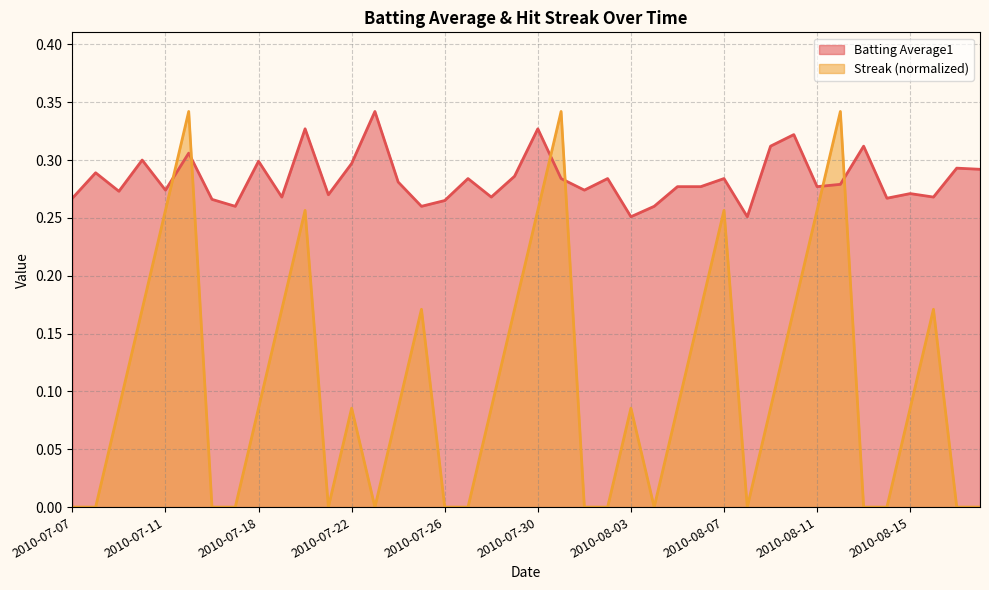

Which label corresponds to the smallest value in the chart?

2010-07-07